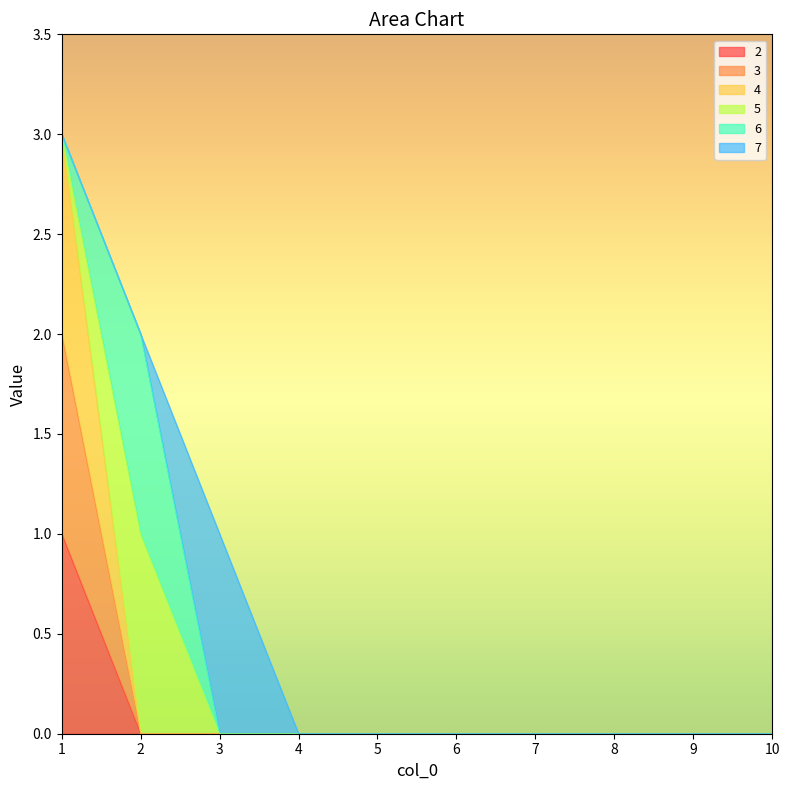

Does the chart display data point markers on the line(s)?

No